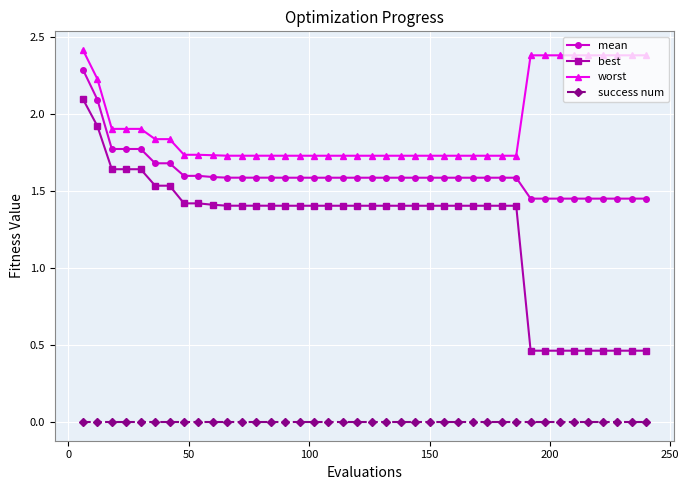

True or false: best and success num intersect in this chart.

False